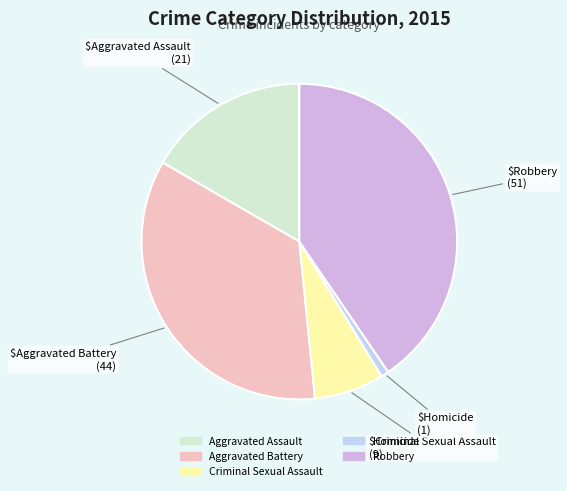

Combined, do Aggravated Assault and Criminal Sexual Assault account for over 50%?

No